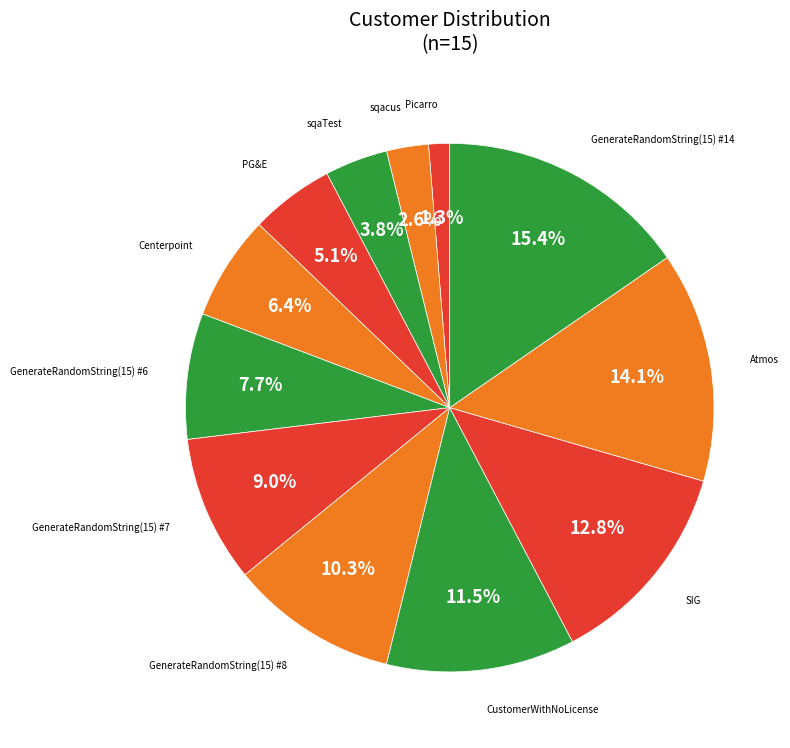

Which slice is the largest?

GenerateRandomString(15) #14